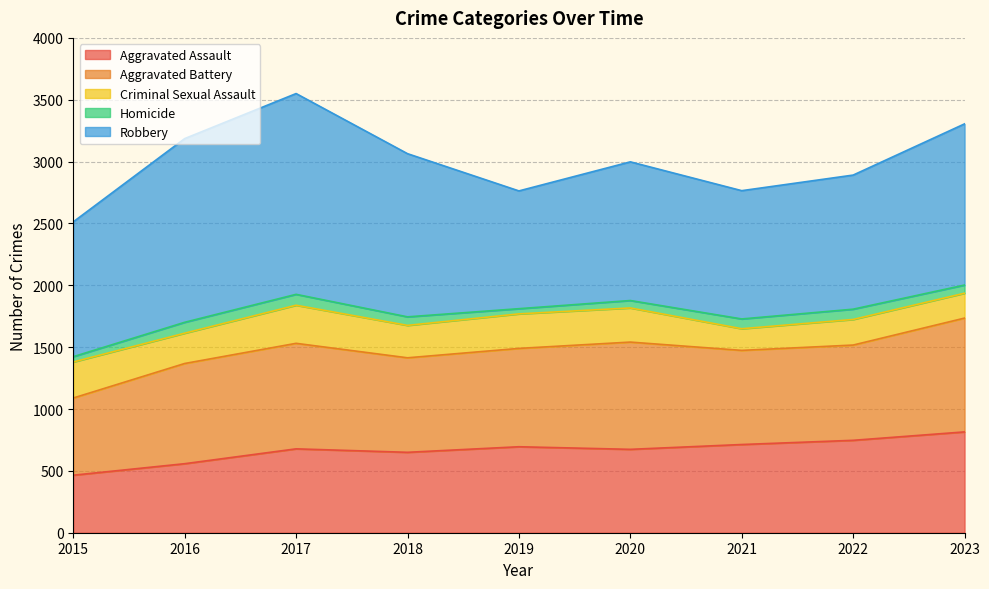

What are all the series names shown in the legend?

Aggravated Assault, Aggravated Battery, Criminal Sexual Assault, Homicide, Robbery